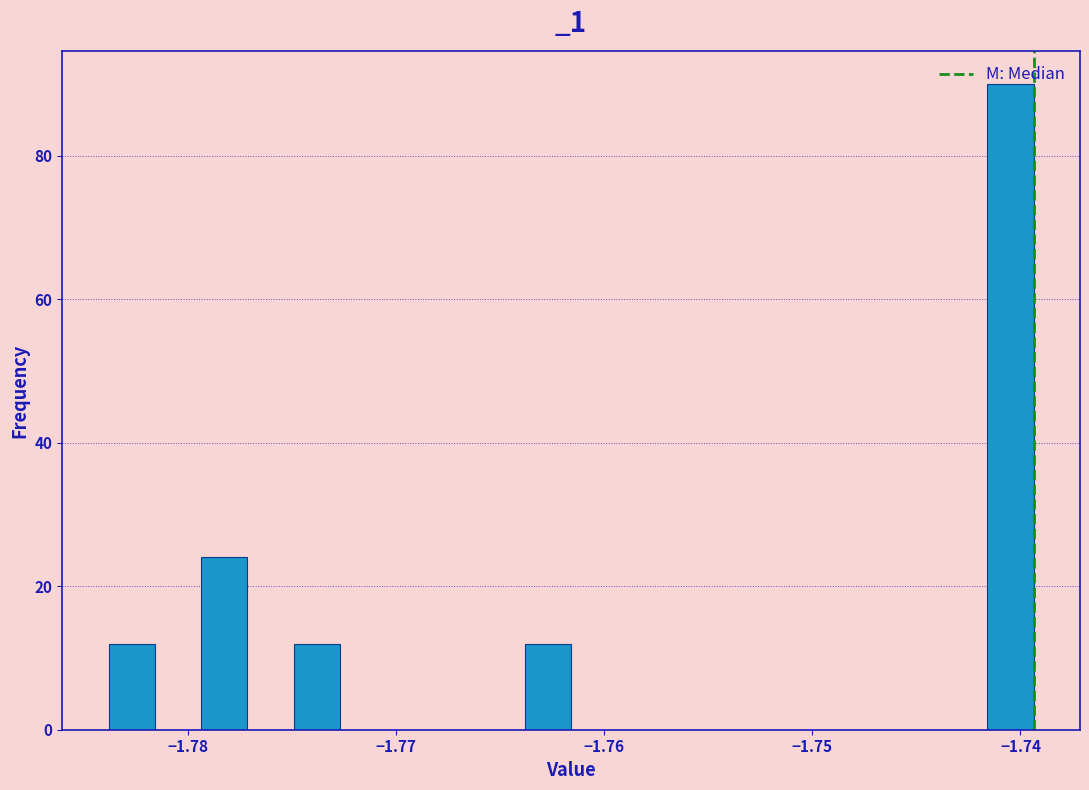

Around what value on the x-axis is the tallest bar? Give the approximate position of its centre, as read against the axis.

-1.740